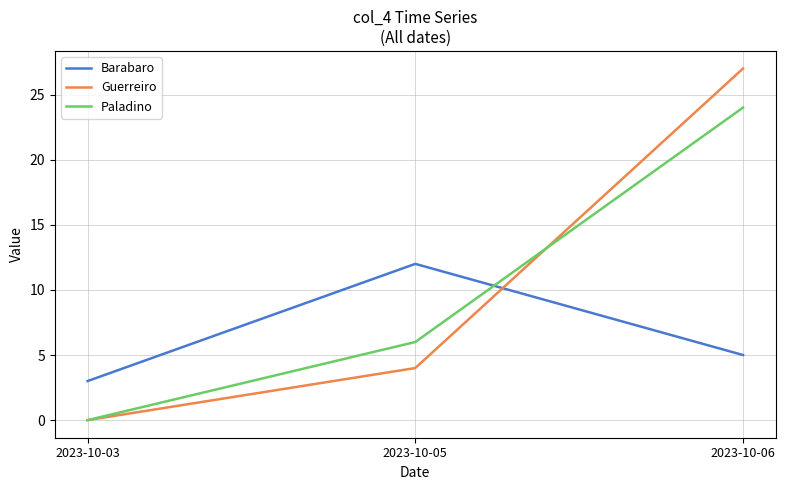

At how many categories does at least one series exceed 14?

1